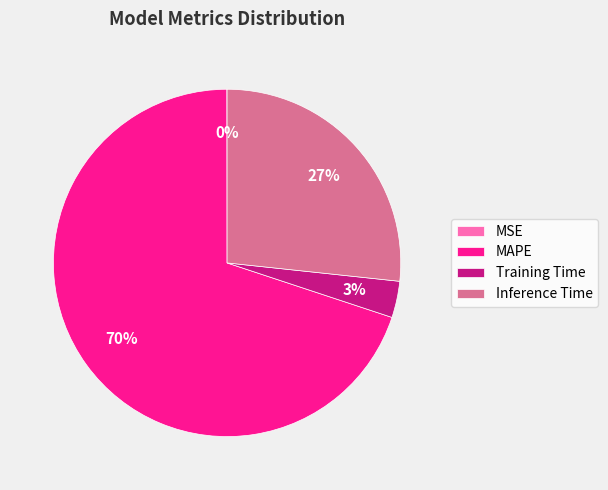

Which has a higher value, MAPE or Inference Time?

MAPE